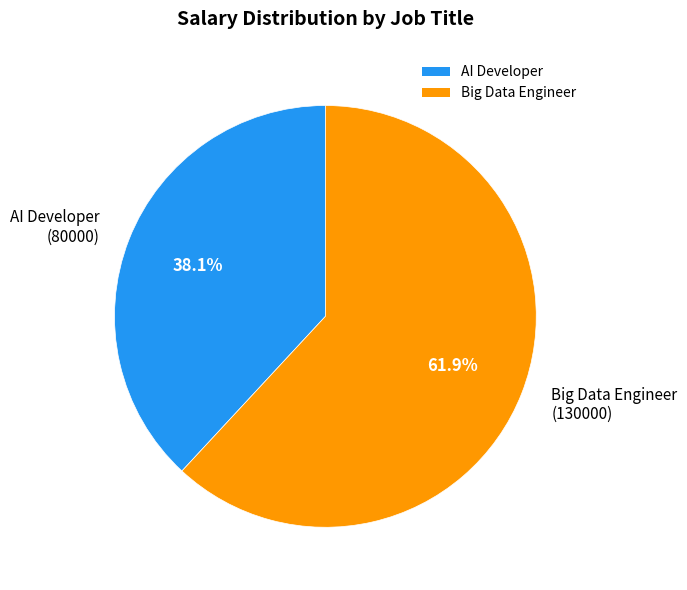

To the nearest percent, what is the average slice percentage?

50%